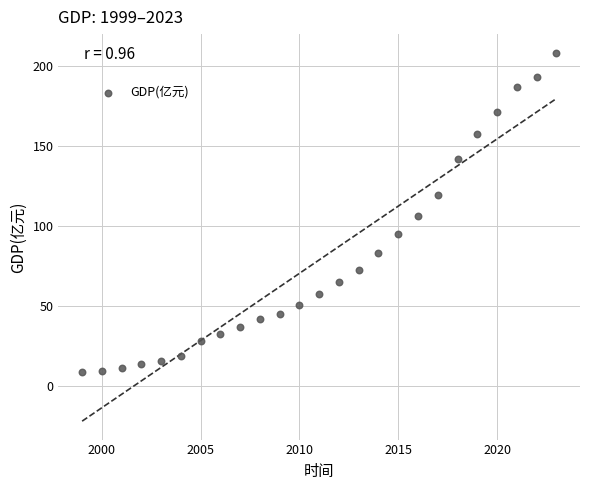

What is the range of X values (max minus min)?

24.0